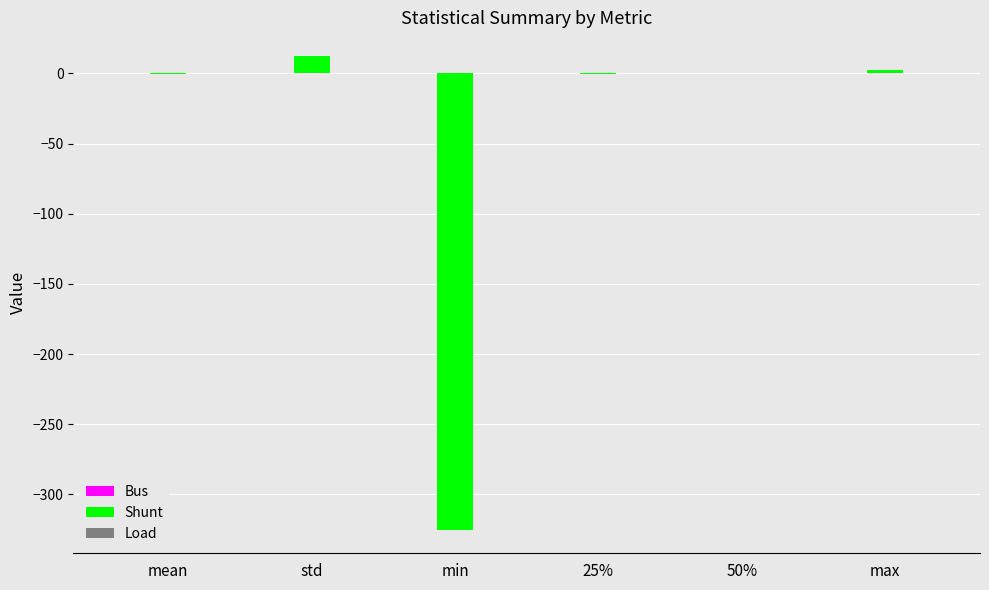

Which category has the highest value across all series?

std